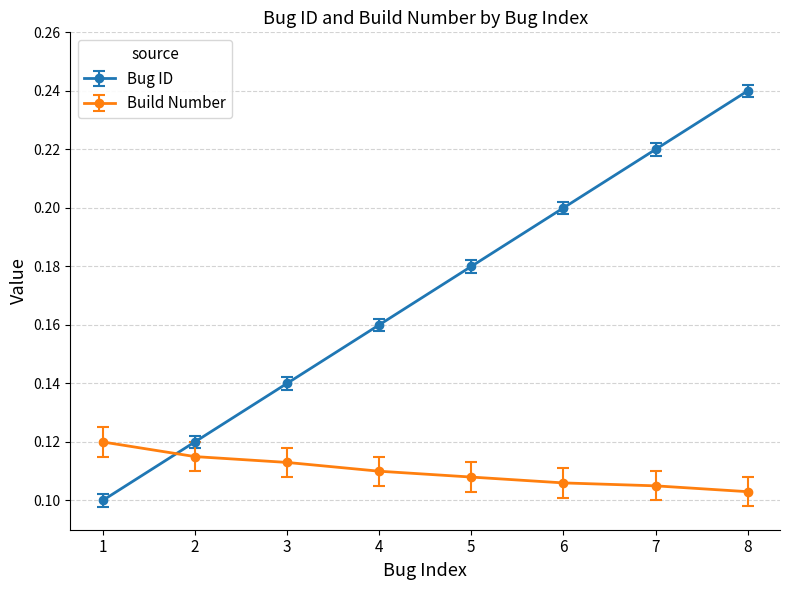

What is the sum of all Build Number values?

0.9